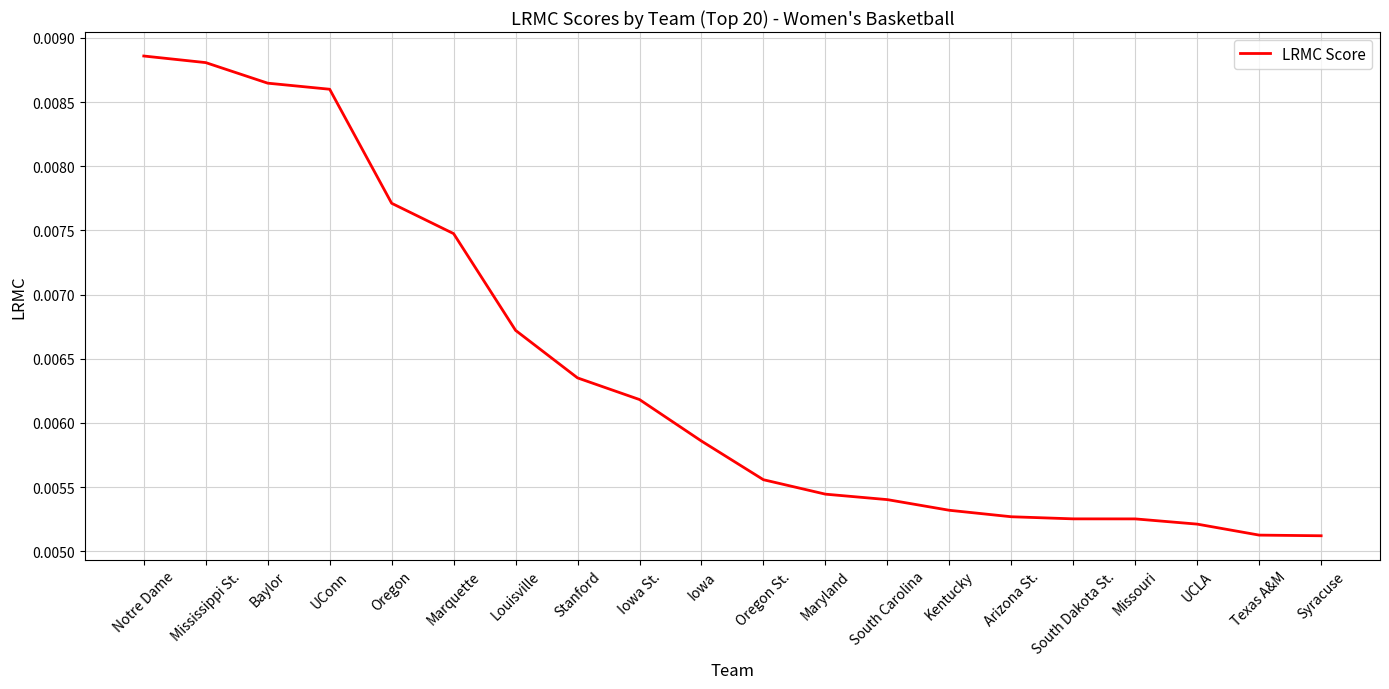

What position from the left is Stanford?

8